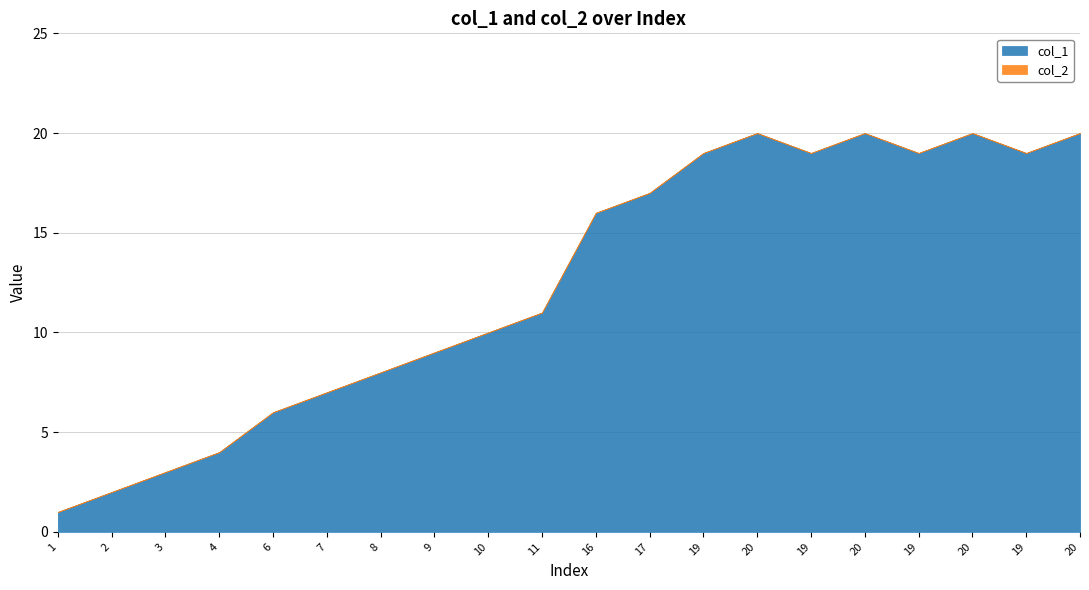

What is the label of the 2nd point from the left?

2